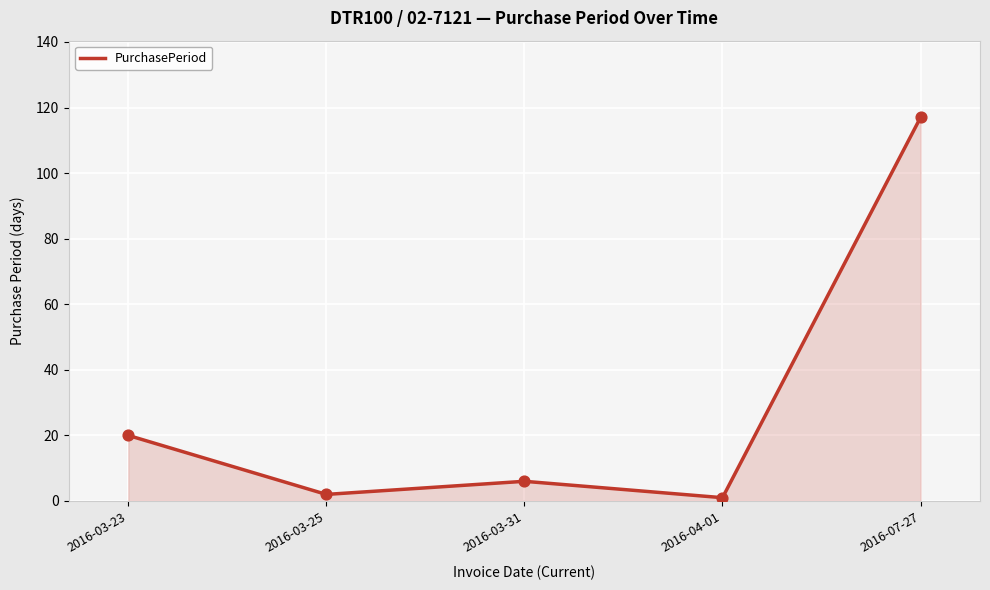

What is the change in value from 2016-03-23 to 2016-03-25?

-18